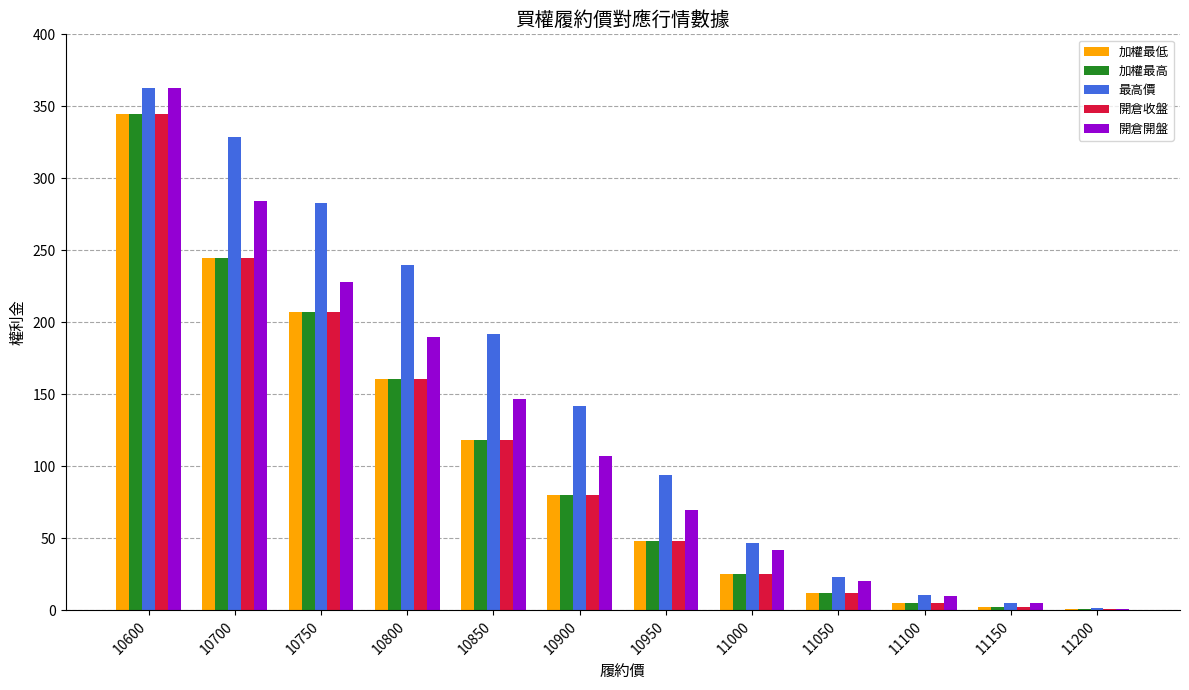

Is the value of 開倉收盤 at 11000 greater than the value of 最高價 at 10800?

No